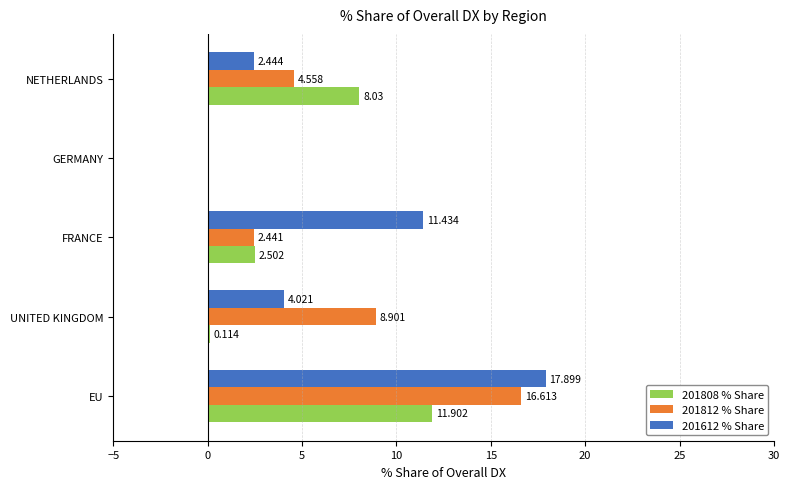

What is the average value of the 201612 % Share series?

7.2